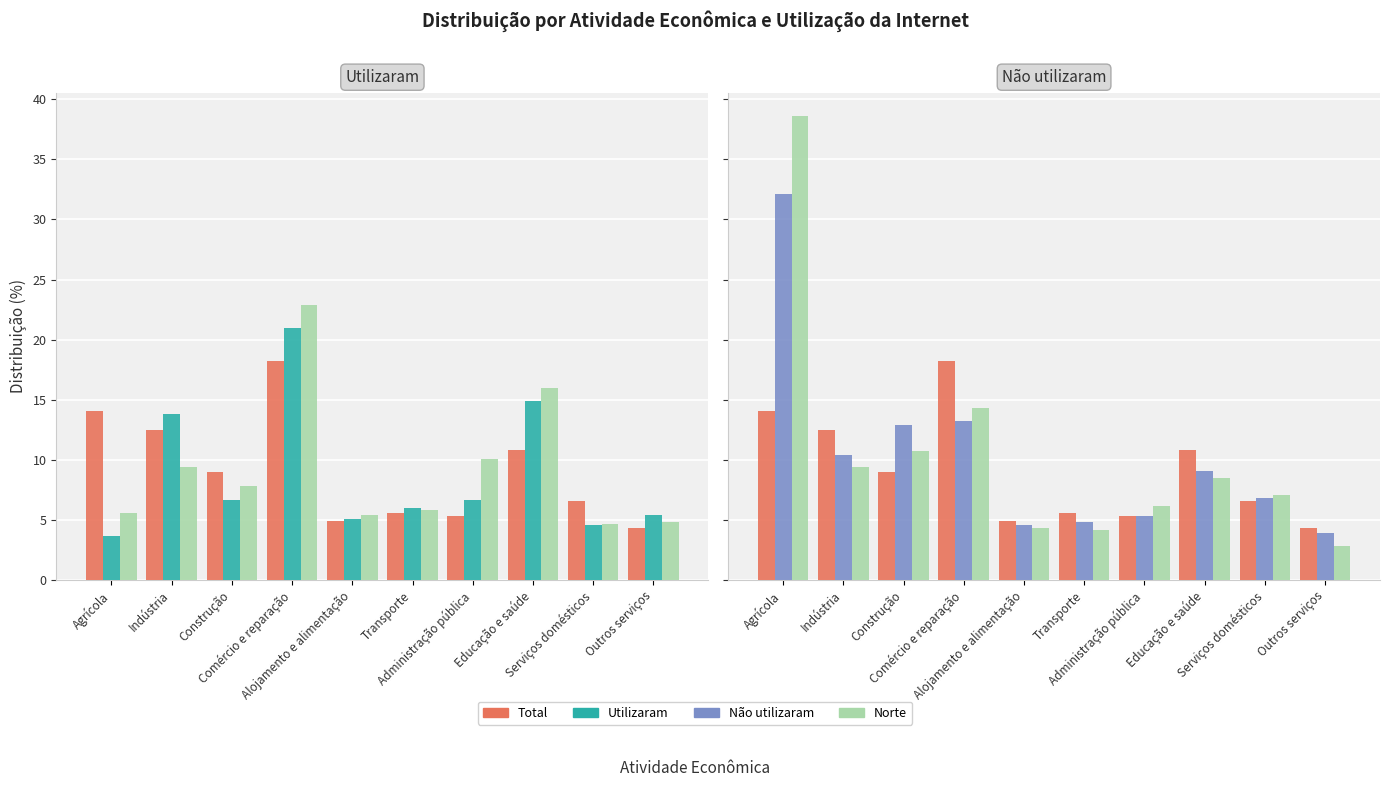

True or false: Norte has a value of 4.2 at Transporte.

True